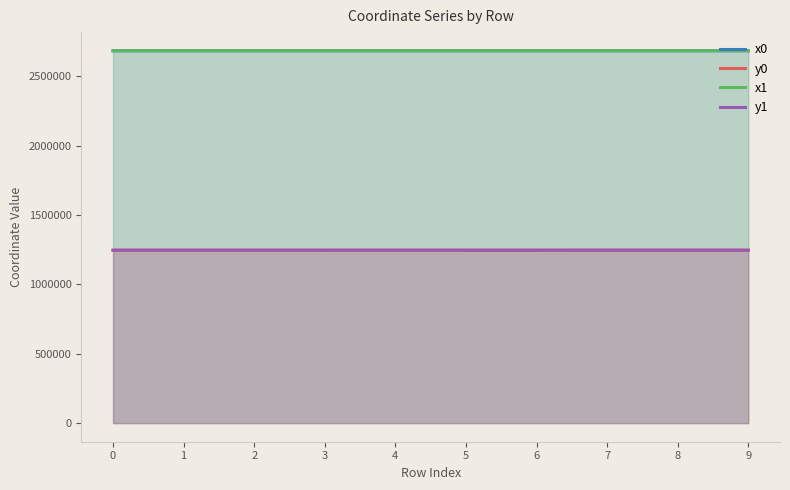

What are all the series names shown in the legend?

x0, y0, x1, y1